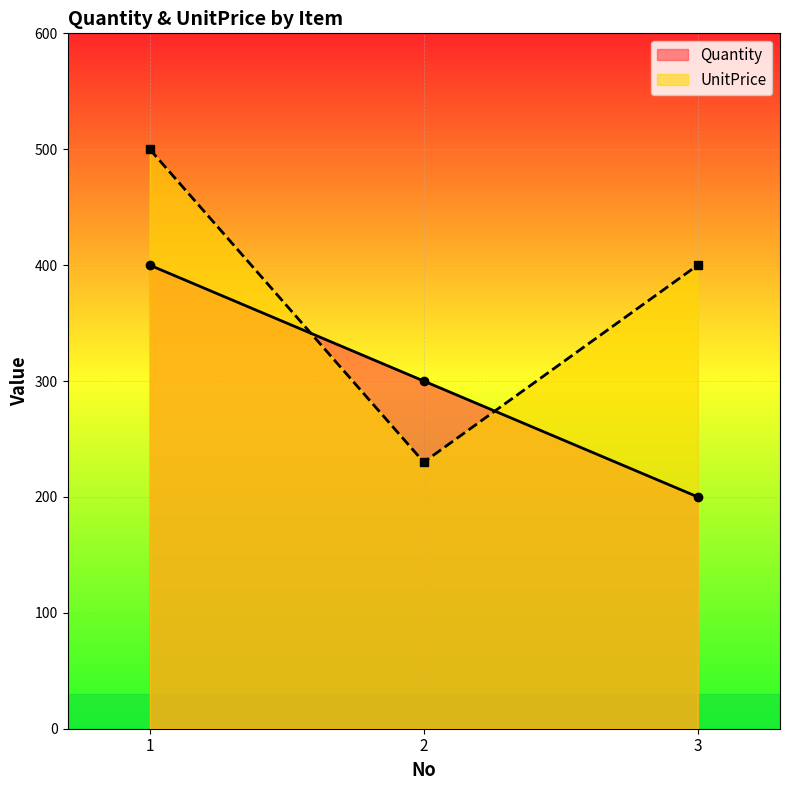

Which series has the largest total across all categories?

UnitPrice